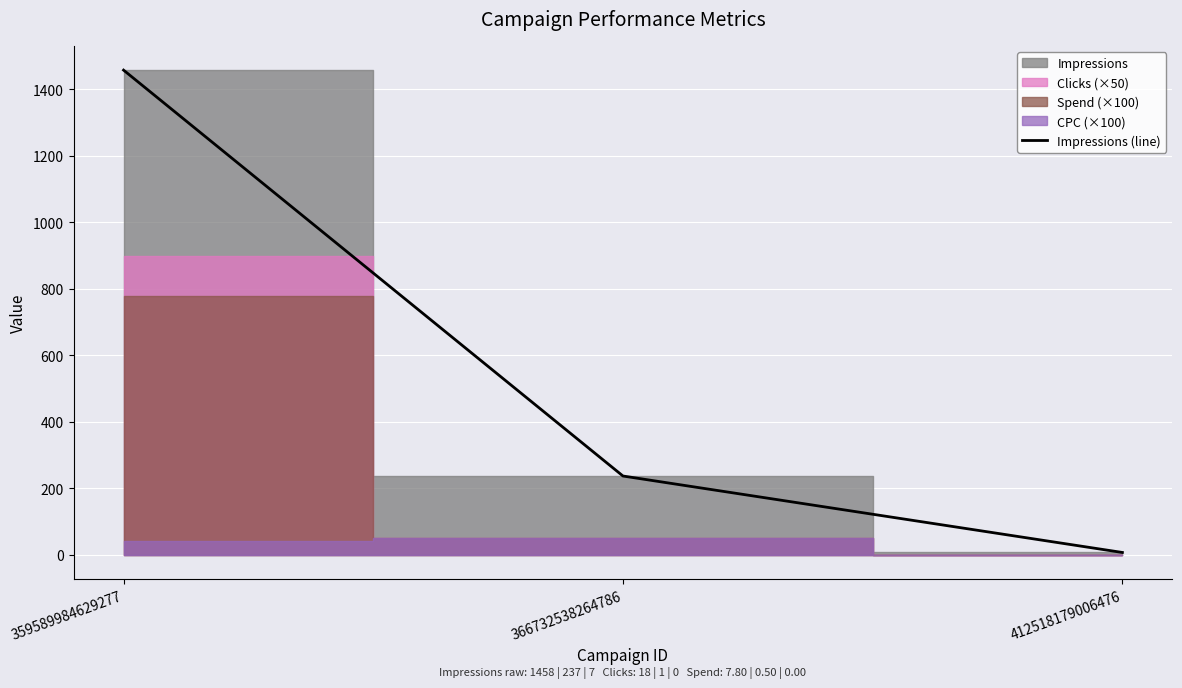

What is the sum of the values at 359589984629277 and 412518179006476?

1465